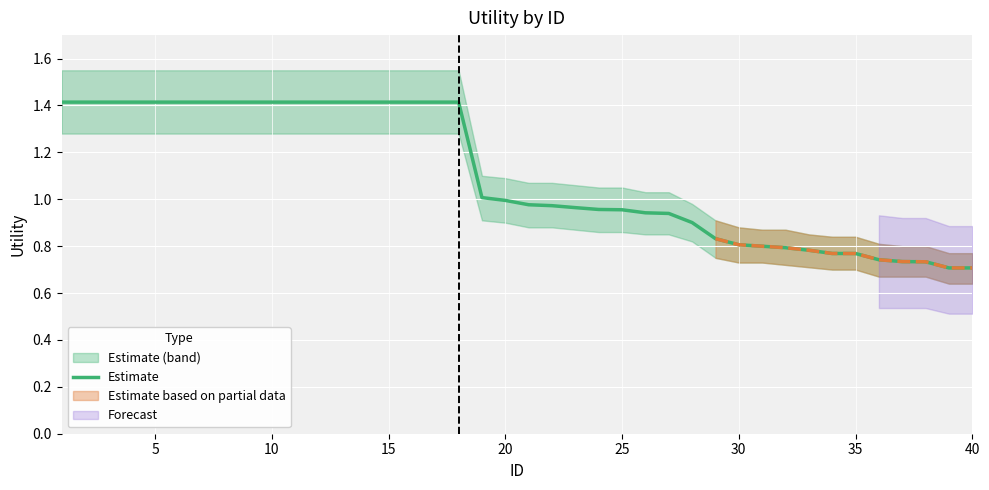

Reading left to right, list all the values displayed in this chart.

1.4	1.4	1.4	1.4	1.4	1.4	1.4	1.4	1.4	1.4	1.4	1.4	1.4	1.4	1.4	1.4	1.4	1.4	1.0	1.0	1.0	1.0	1.0	1.0	1.0	0.9	0.9	0.9	0.8	0.8	0.8	0.8	0.8	0.8	0.8	0.7	0.7	0.7	0.7	0.7